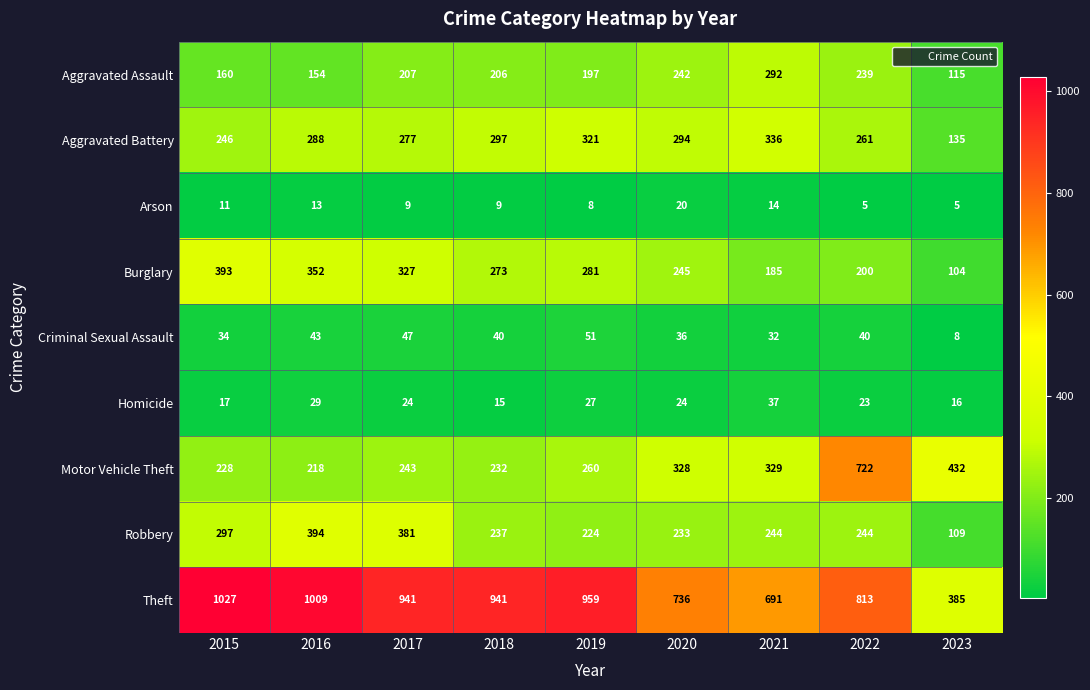

What is the difference between the second highest and second lowest values in the Homicide series?

13